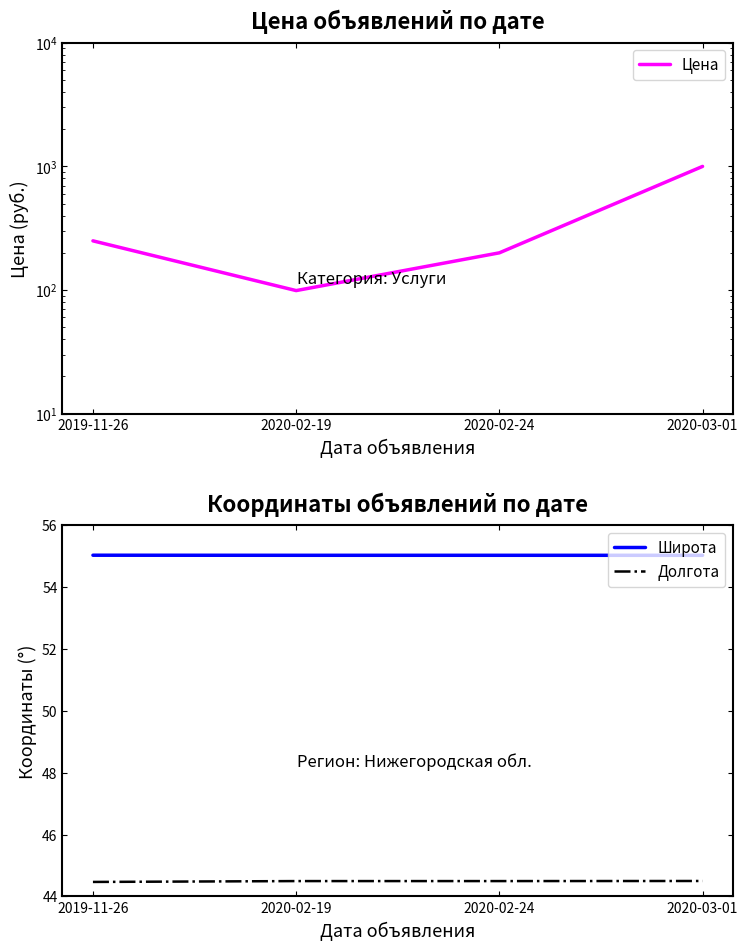

Between 2020-02-19 and 2020-03-01, which series saw the biggest shift?

Цена